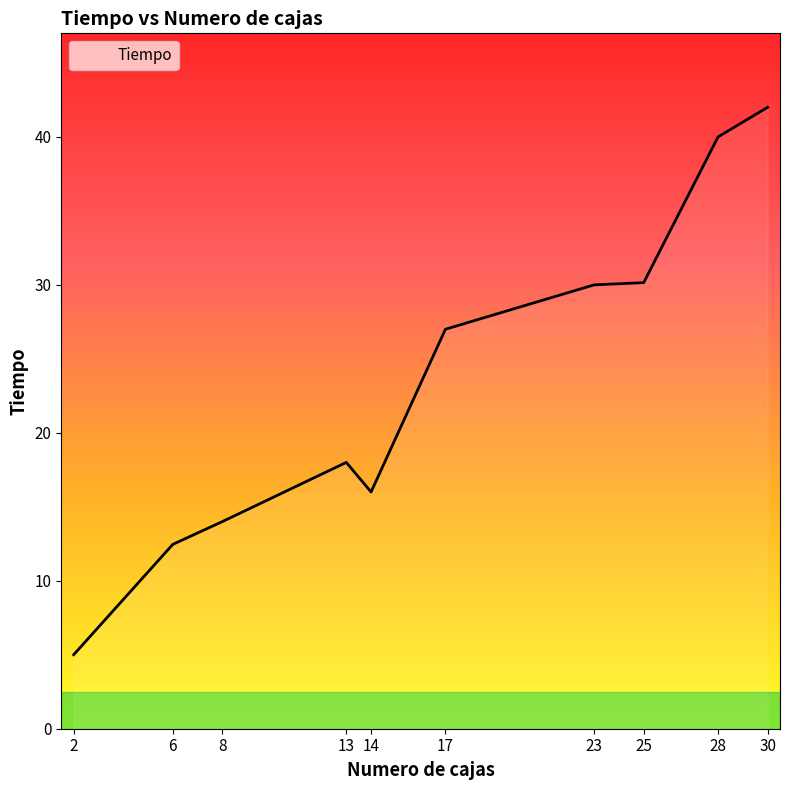

True or false: the data shows 20.5 at 6.

False